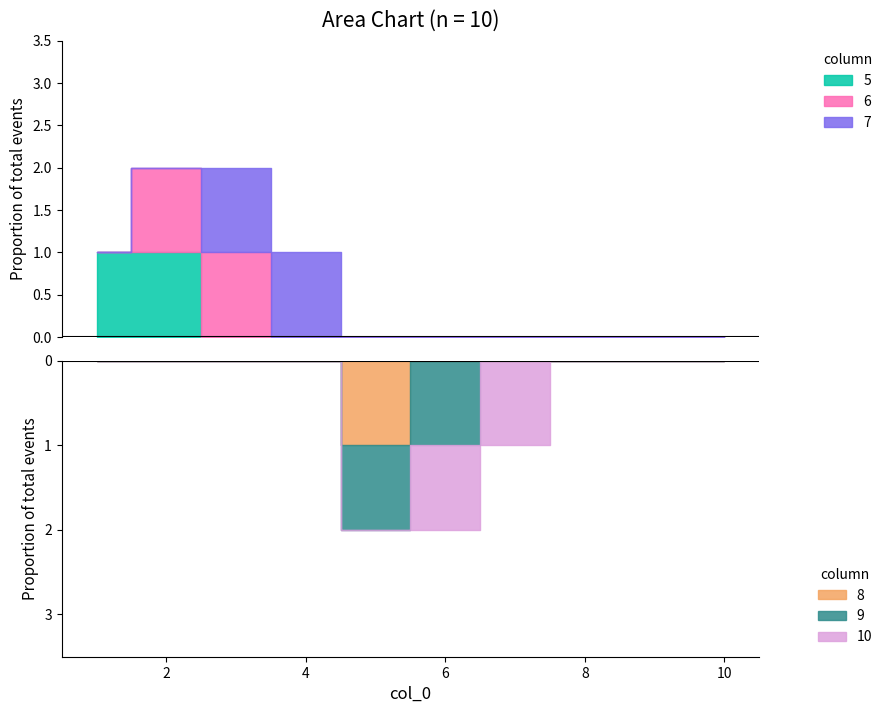

Reading left to right, extract all data points from this chart.

5: 1=1	2=1	3=0	4=0	5=0	6=0	7=0	8=0	9=0	10=0
6: 1=0	2=1	3=1	4=0	5=0	6=0	7=0	8=0	9=0	10=0
7: 1=0	2=0	3=1	4=1	5=0	6=0	7=0	8=0	9=0	10=0
8: 1=0	2=0	3=0	4=0	5=1	6=0	7=0	8=0	9=0	10=0
9: 1=0	2=0	3=0	4=0	5=1	6=1	7=0	8=0	9=0	10=0
10: 1=0	2=0	3=0	4=0	5=0	6=1	7=1	8=0	9=0	10=0